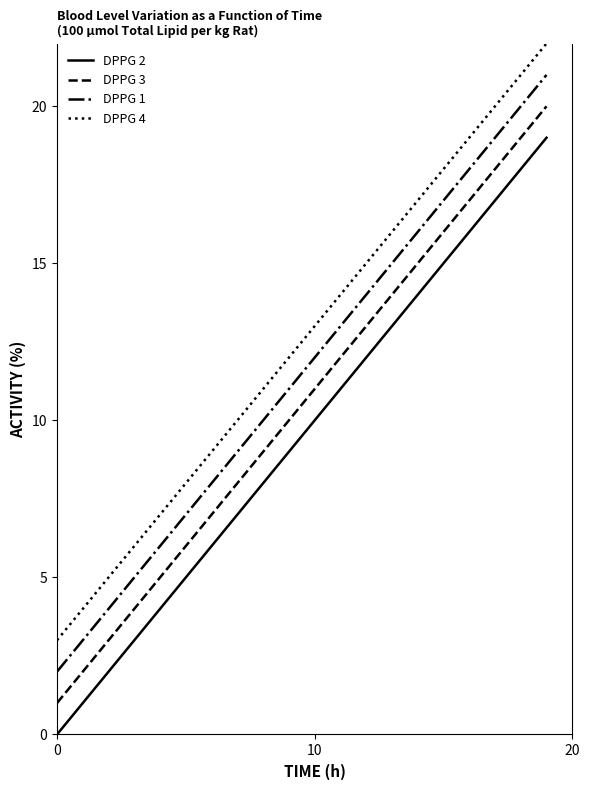

True or false: DPPG 2 and DPPG 1 cross at least once.

False